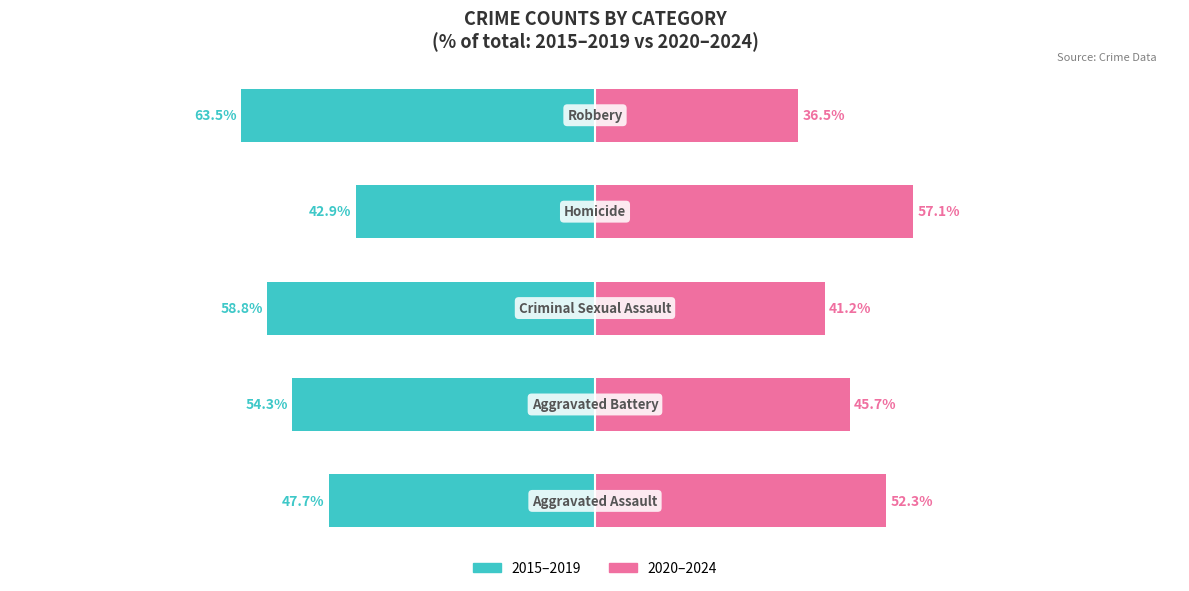

What is the minimum value for 2020–2024?

36.5